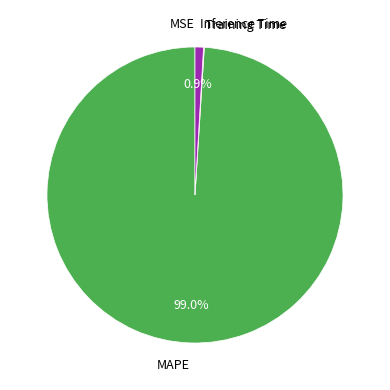

Between MAPE and Inference Time, which is larger?

MAPE